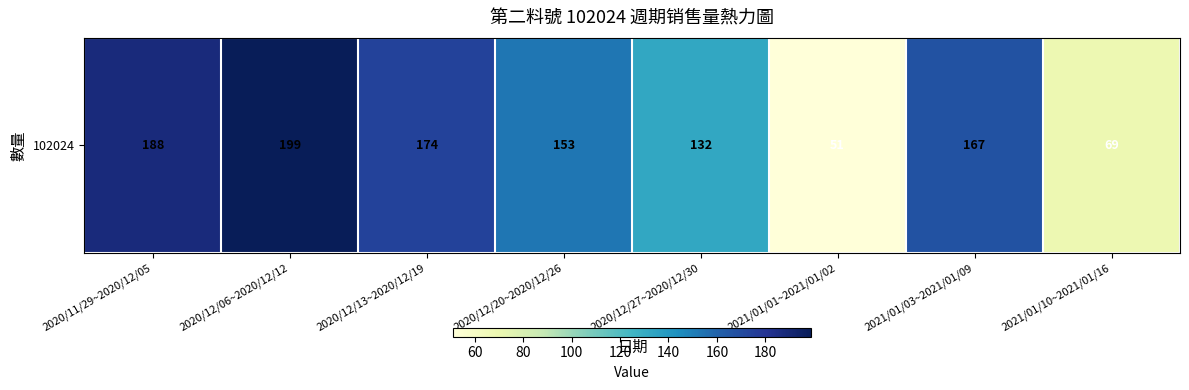

What is the sum of the values at 2020/12/13~2020/12/19 and 2020/12/20~2020/12/26?

327